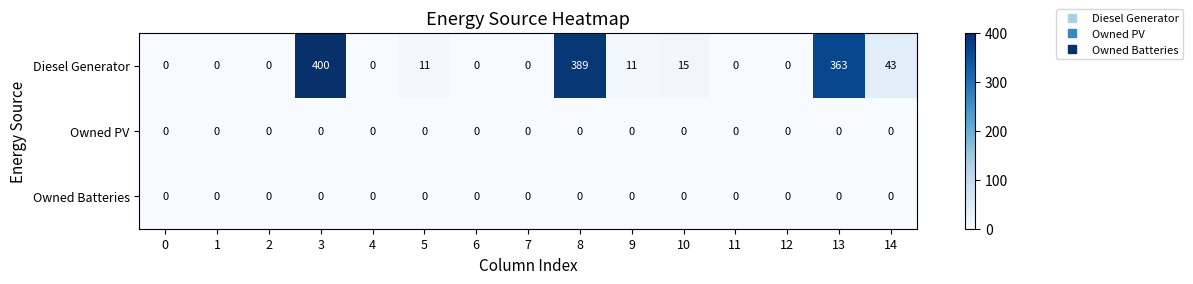

Is it true that Owned Batteries equals 0 at 2?

True